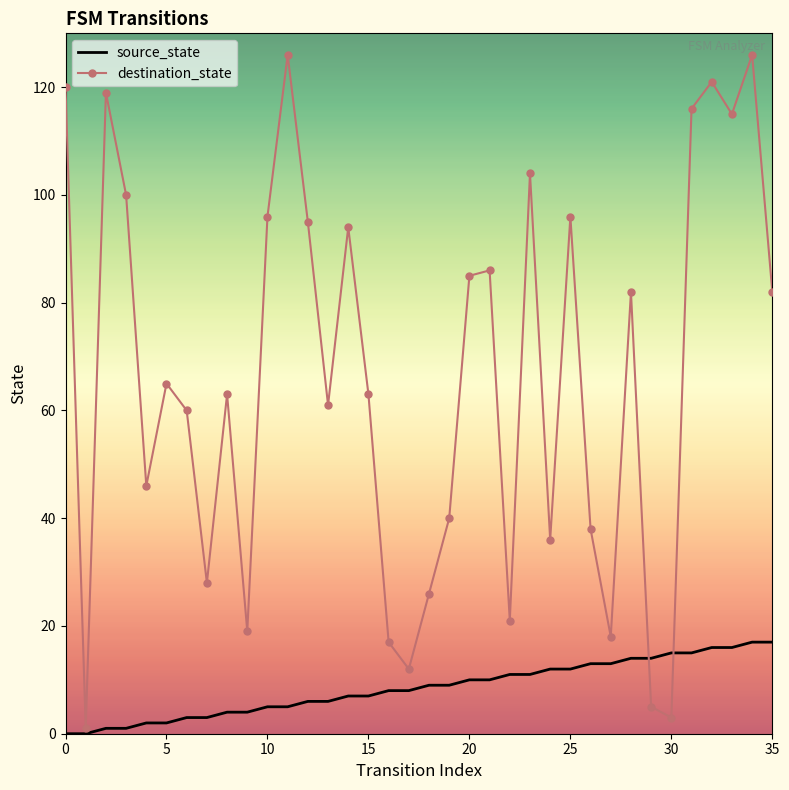

What is the maximum value for source_state?

17